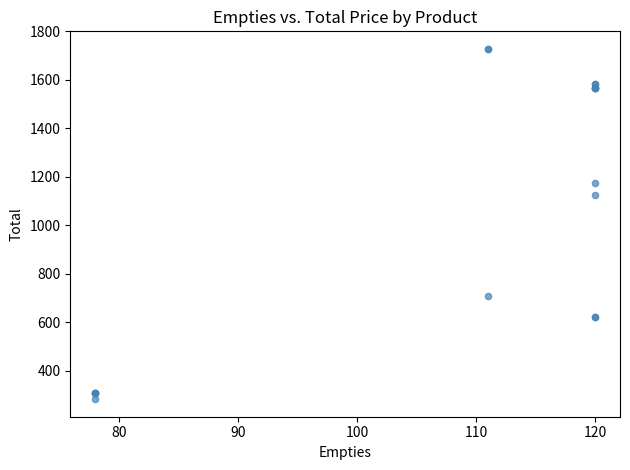

What Y value in the scatter plot is closest to 1005?

1125